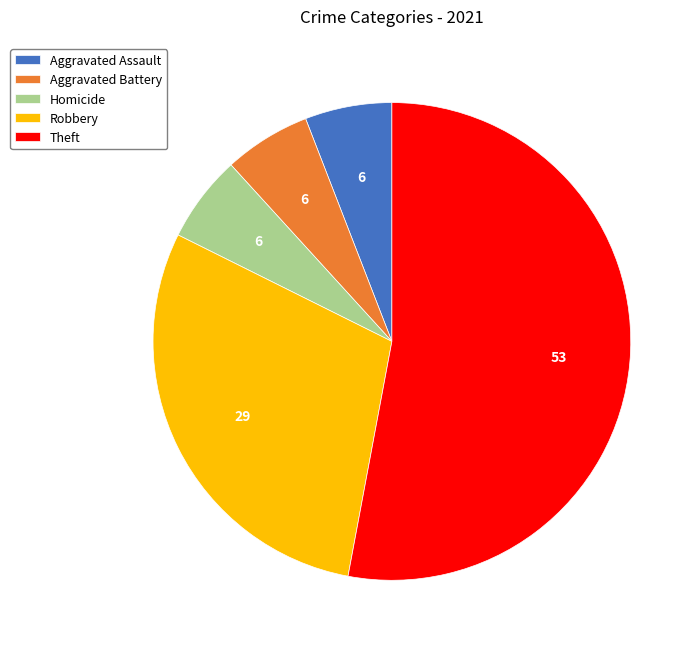

Which has a higher value, Homicide or Theft?

Theft